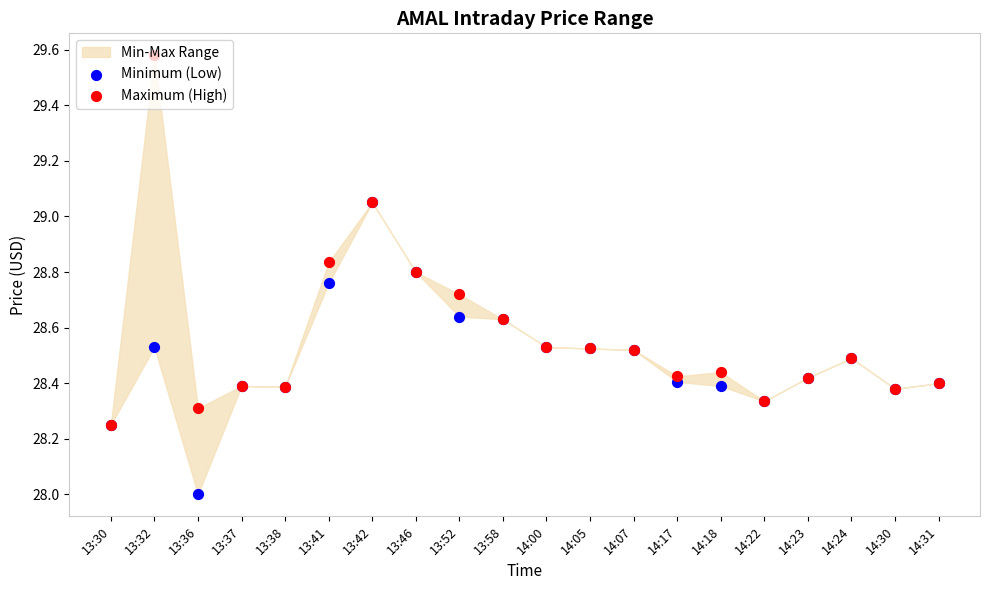

What is the total value across all series at 13:41?

57.6